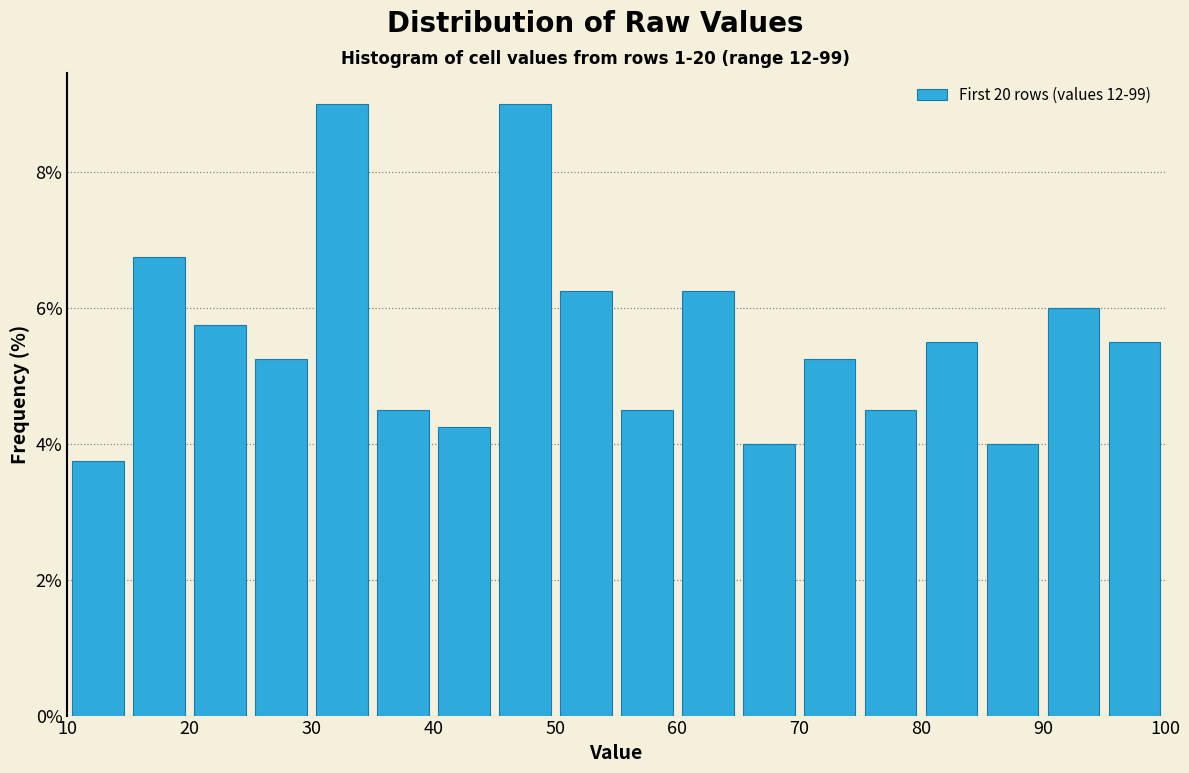

Reading left to right, transcribe this chart: for each bar, give the range it covers on the x-axis and its height. The values are not printed on the chart, so give them approximately, as read against the axis.

10 to 15: 3.8
15 to 20: 6.8
20 to 25: 5.8
25 to 30: 5.2
30 to 35: 9.0
35 to 40: 4.6
40 to 45: 4.2
45 to 50: 9.0
50 to 55: 6.2
55 to 60: 4.6
60 to 65: 6.2
65 to 70: 4.0
70 to 75: 5.2
75 to 80: 4.6
80 to 85: 5.6
85 to 90: 4.0
90 to 95: 6.0
95 to 100: 5.6